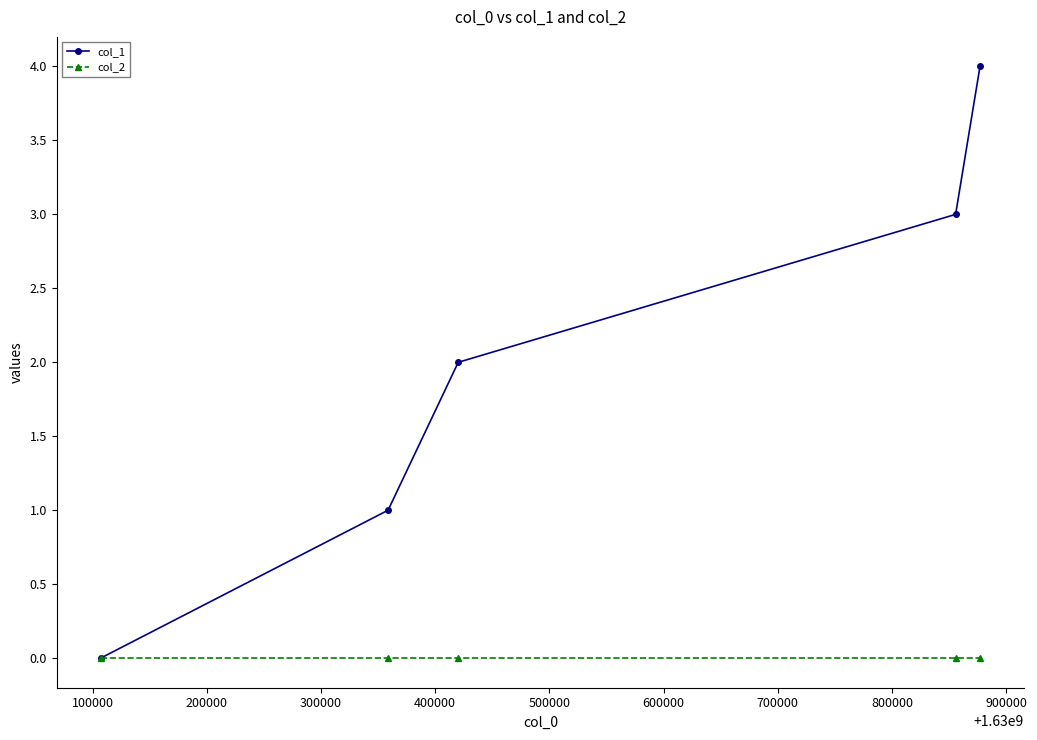

Which series has the largest total across all categories?

col_1